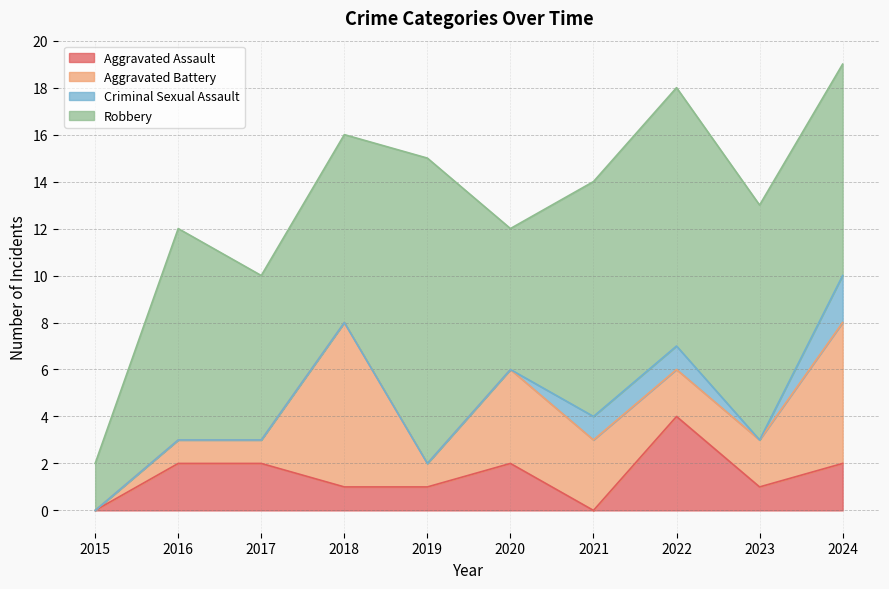

Which series changed the most between 2016 and 2023?

Aggravated Assault